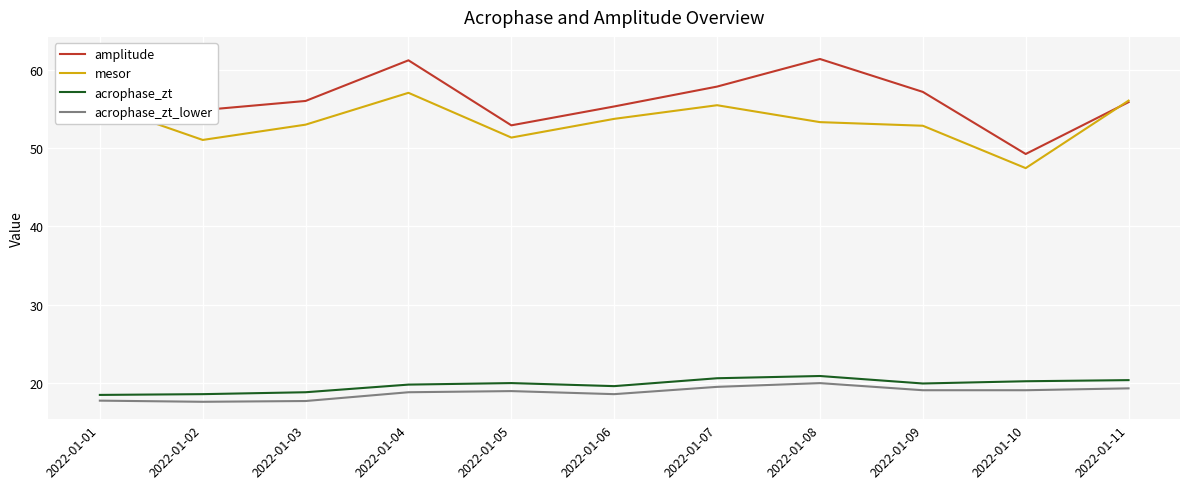

Which series ends up on top after the final intersection of amplitude and mesor?

mesor